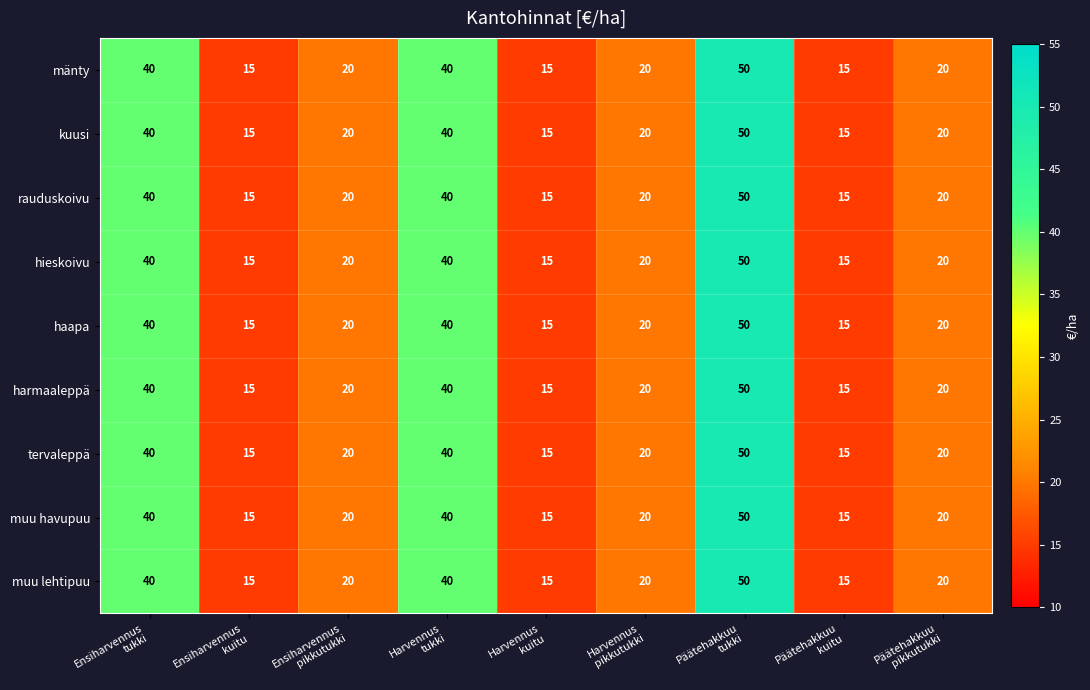

What is the difference between the maximum and second lowest values in the rauduskoivu series?

35